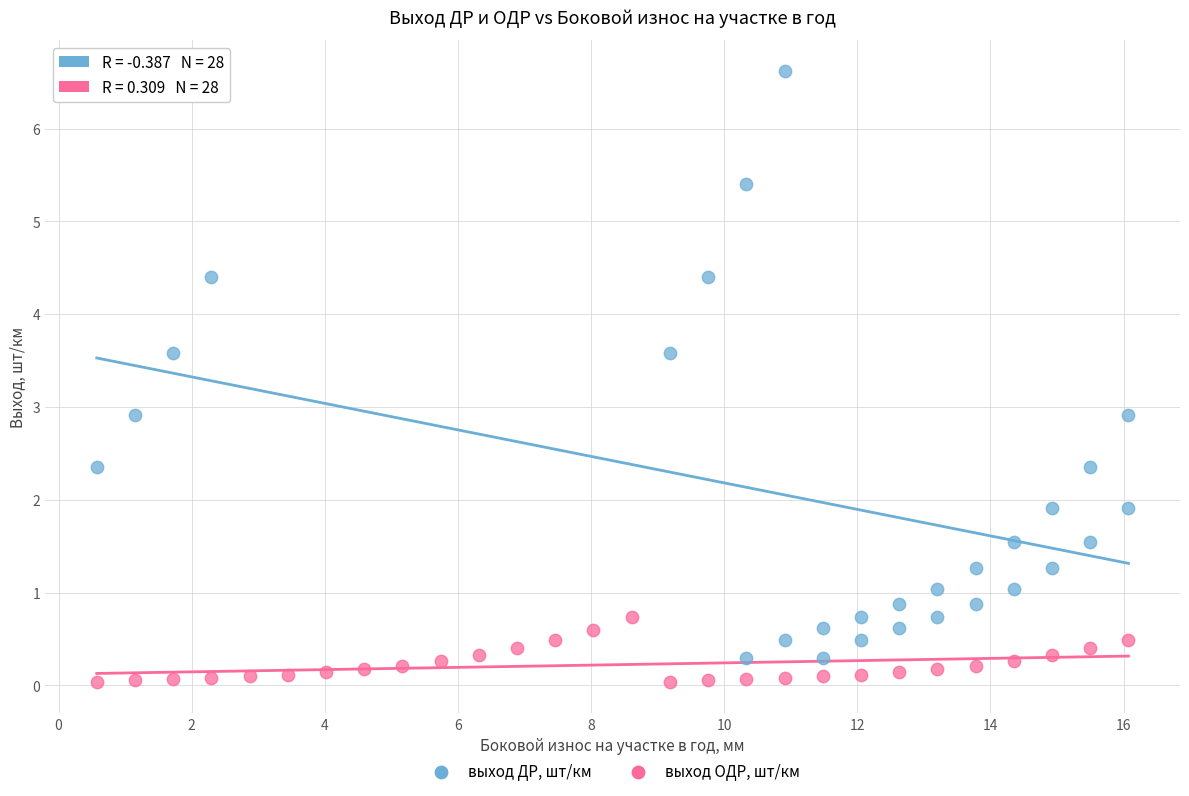

Which series contains the highest Y value?

выход ДР, шт/км